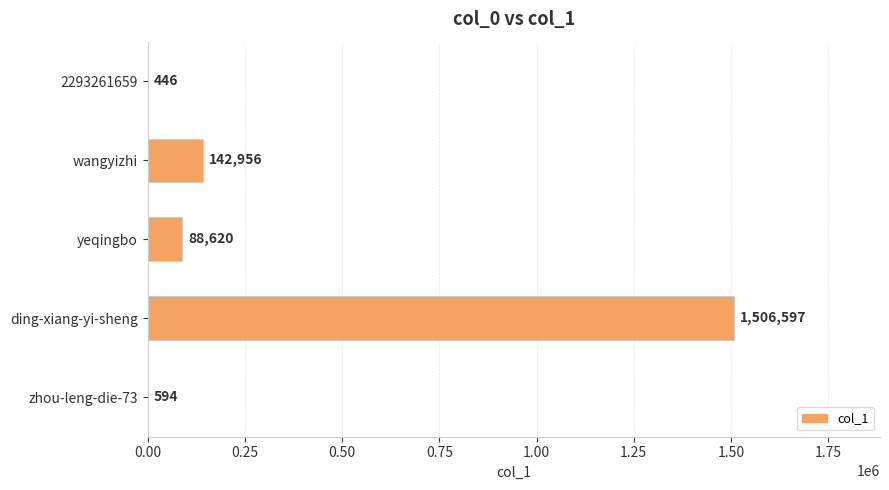

What is the sum of all values?

1739213